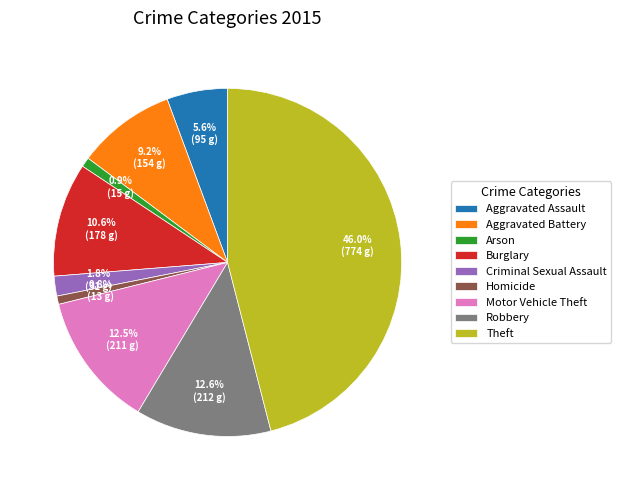

What percentage is the Criminal Sexual Assault slice, to the nearest percent?

2%